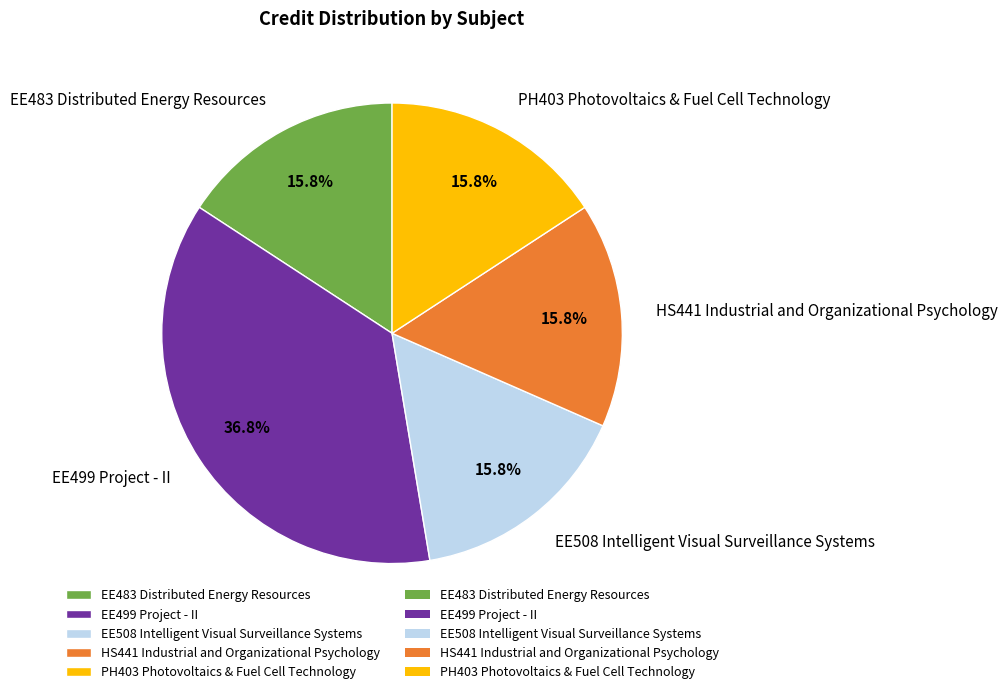

What is the largest slice in the pie chart?

EE499 Project - II